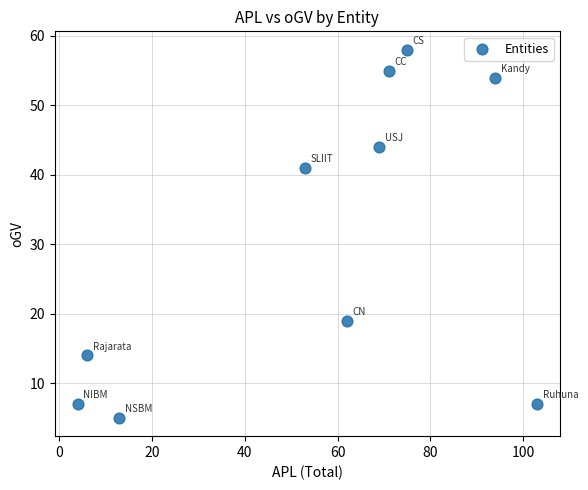

What is the average Y value?

30